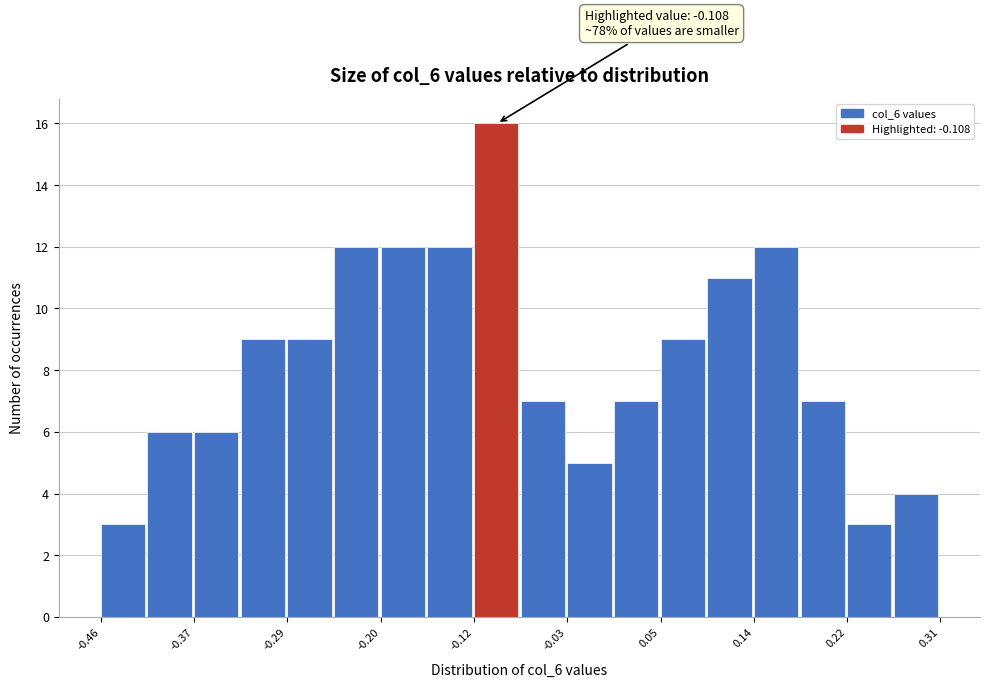

Which range on the x-axis has the tallest bar?

-0.12 to -0.07